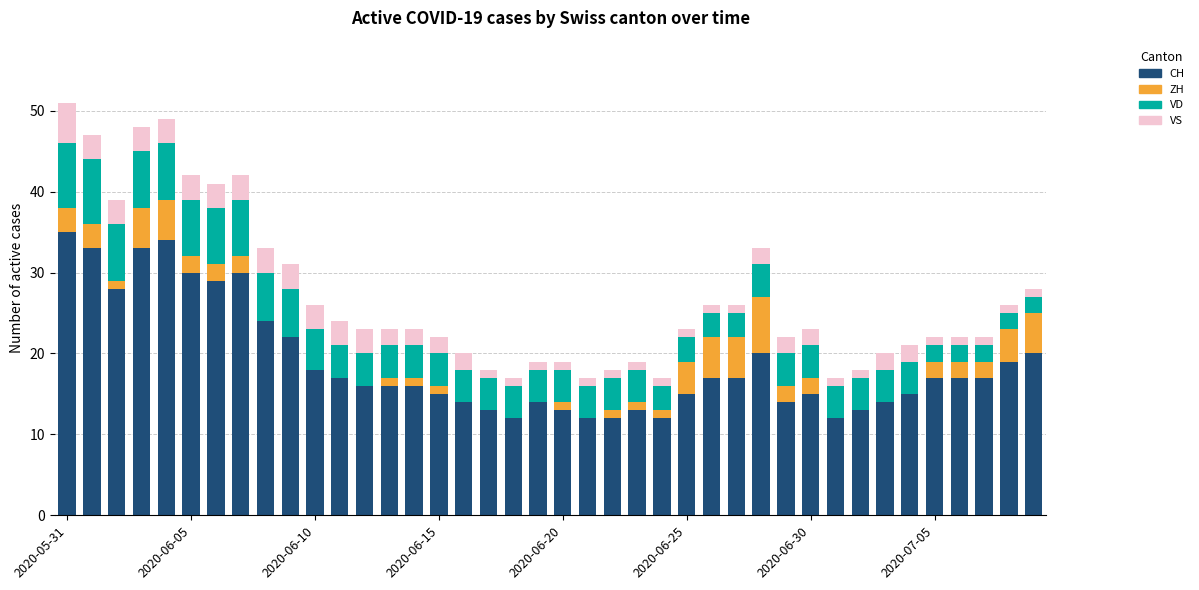

What is the sum of all CH values?

753